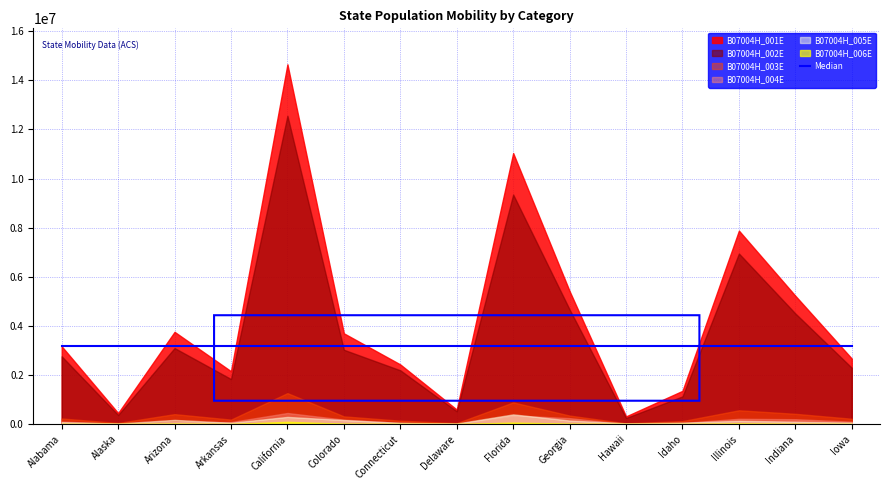

List the labels in order of B07004H_006E value, largest first.

California, Florida, Illinois, Arizona, Georgia, Colorado, Indiana, Connecticut, Alabama, Iowa, Idaho, Hawaii, Arkansas, Alaska, Delaware